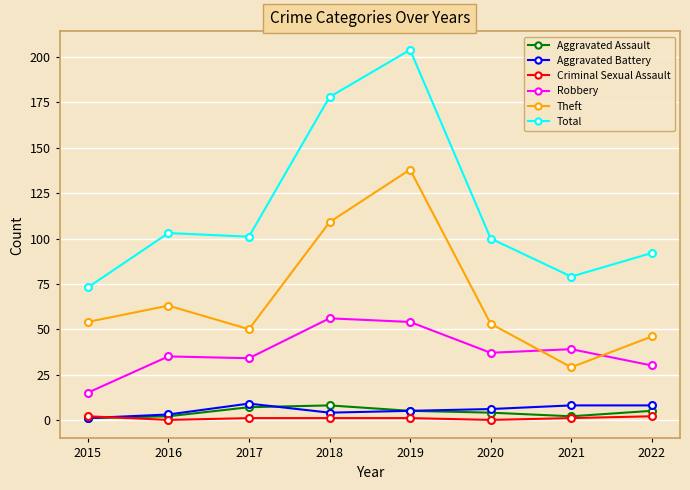

In Total, how many points are lower than both neighbors (excluding endpoints)?

2